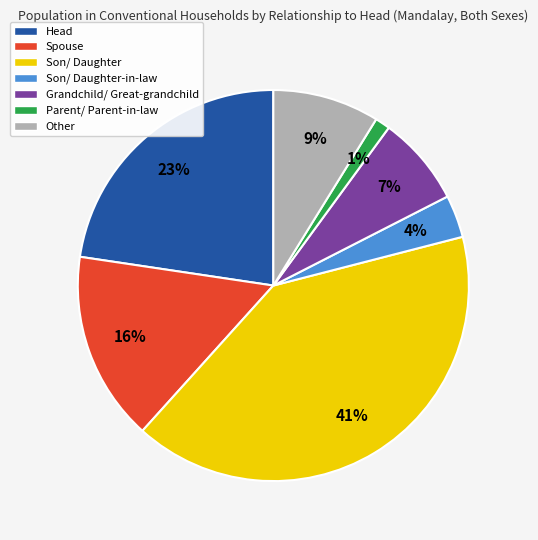

What is the ratio of the value at Head to the value at Other?

2.6